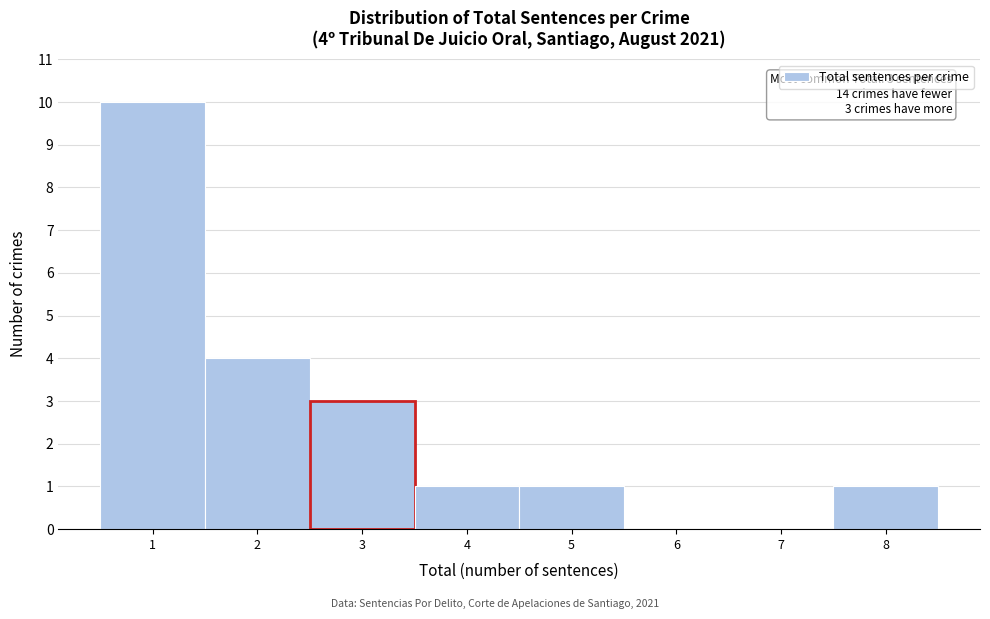

Which range on the x-axis has the tallest bar?

0.5 to 1.5